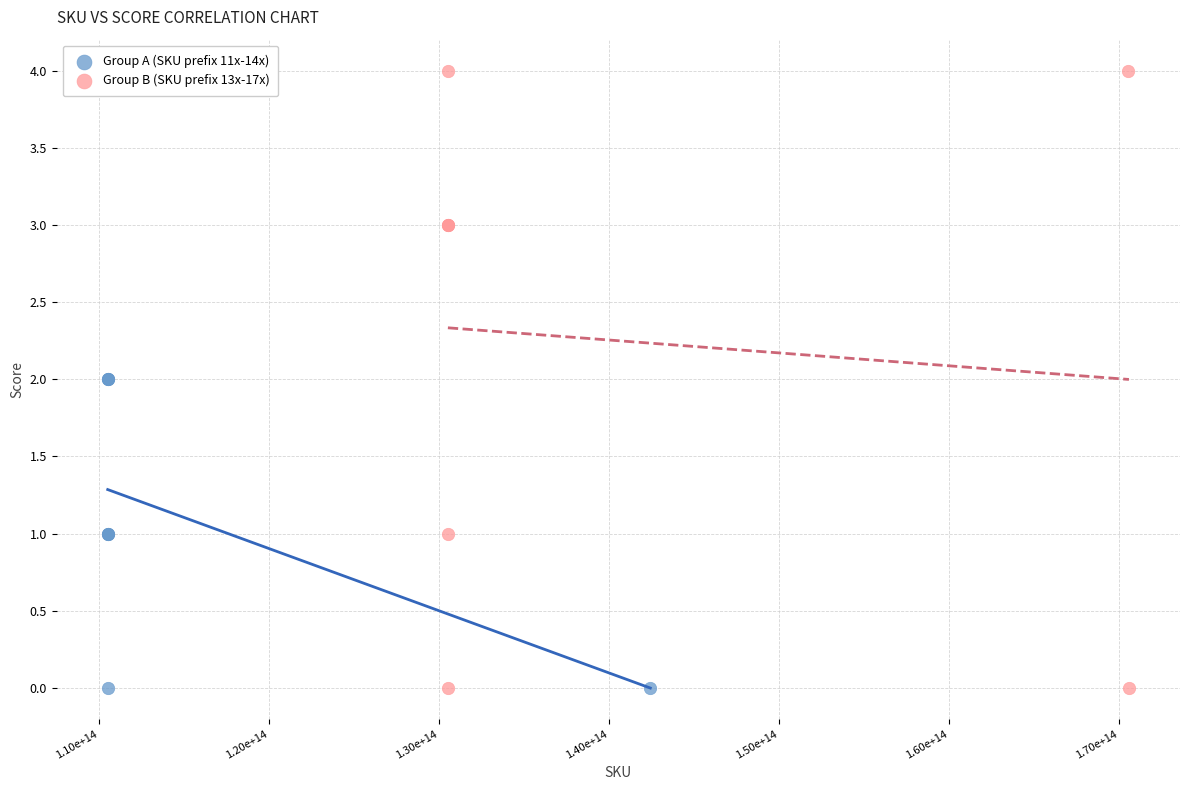

Which series has the widest spread of Y values?

Group B (SKU prefix 13x-17x)